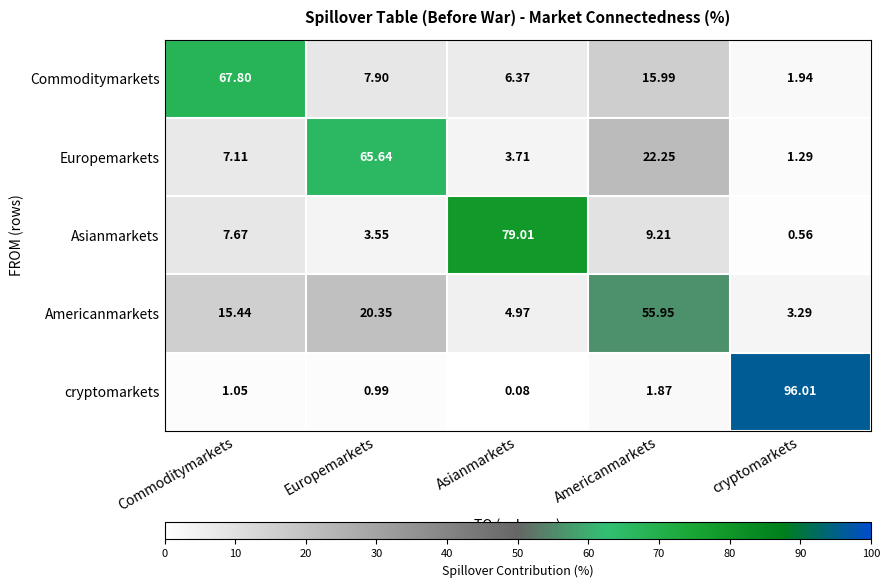

At Europemarkets, list the series in order from smallest to largest.

cryptomarkets, Asianmarkets, Commoditymarkets, Americanmarkets, Europemarkets